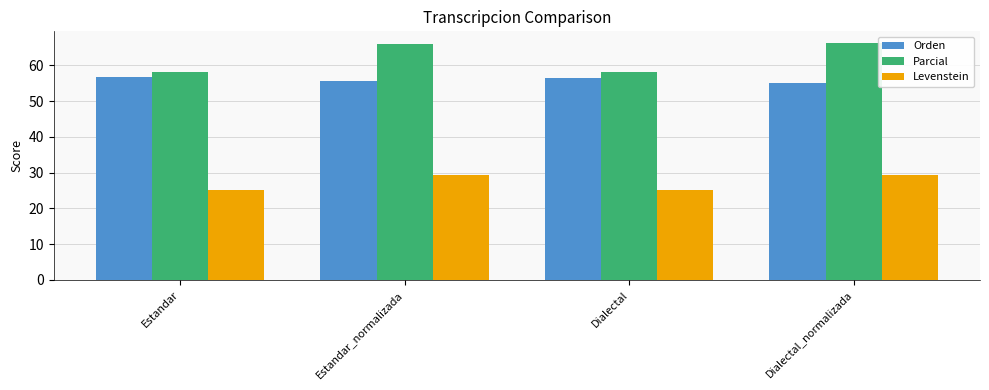

The value of Levenstein at Estandar_normalizada is 48.8. True or false?

False